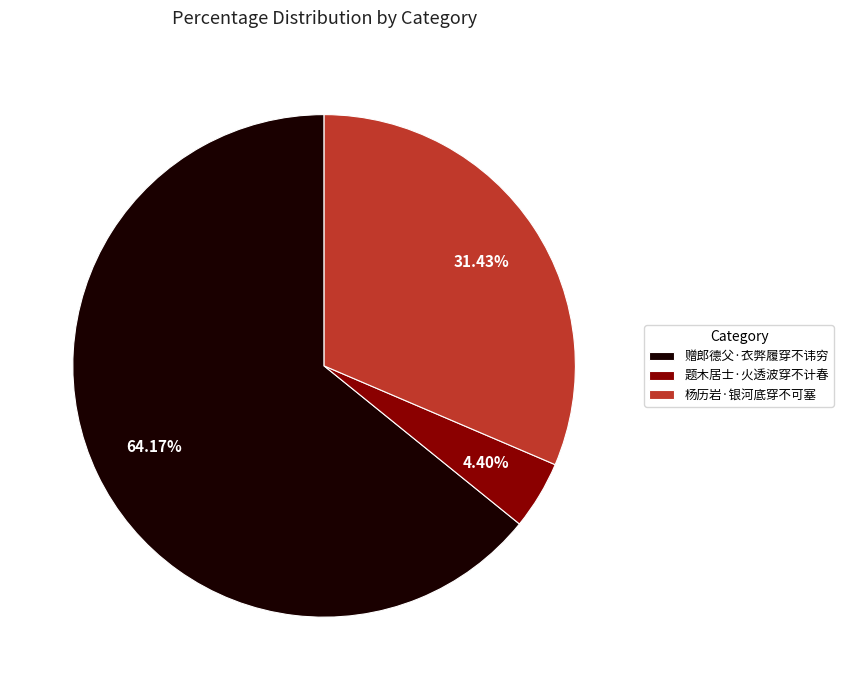

What is the largest slice in the pie chart?

赠郎德父·衣弊履穿不讳穷